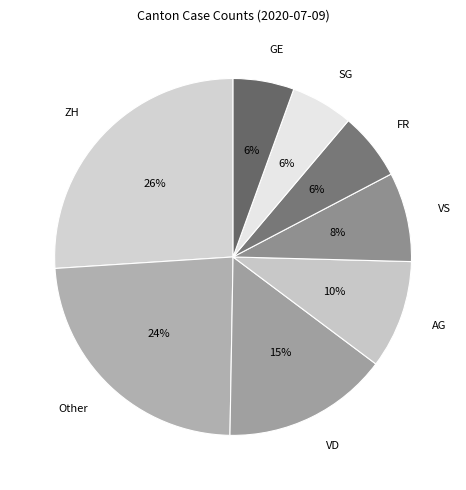

How many slices are in this pie chart?

8